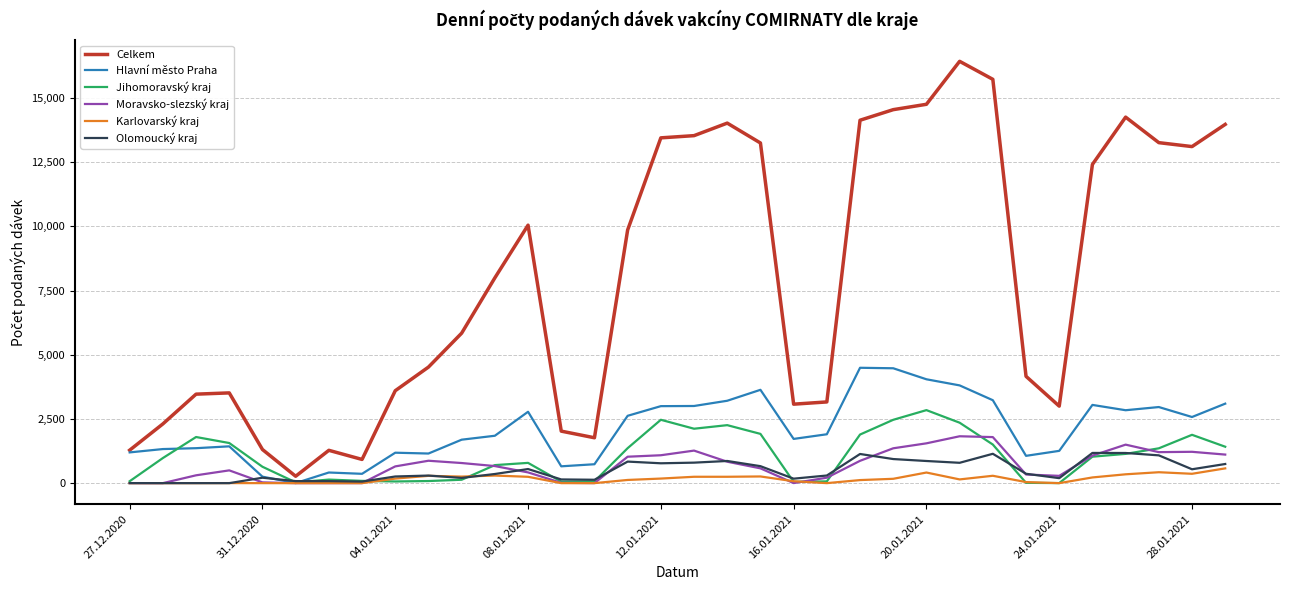

Is this an area chart (filled region under the line)?

No